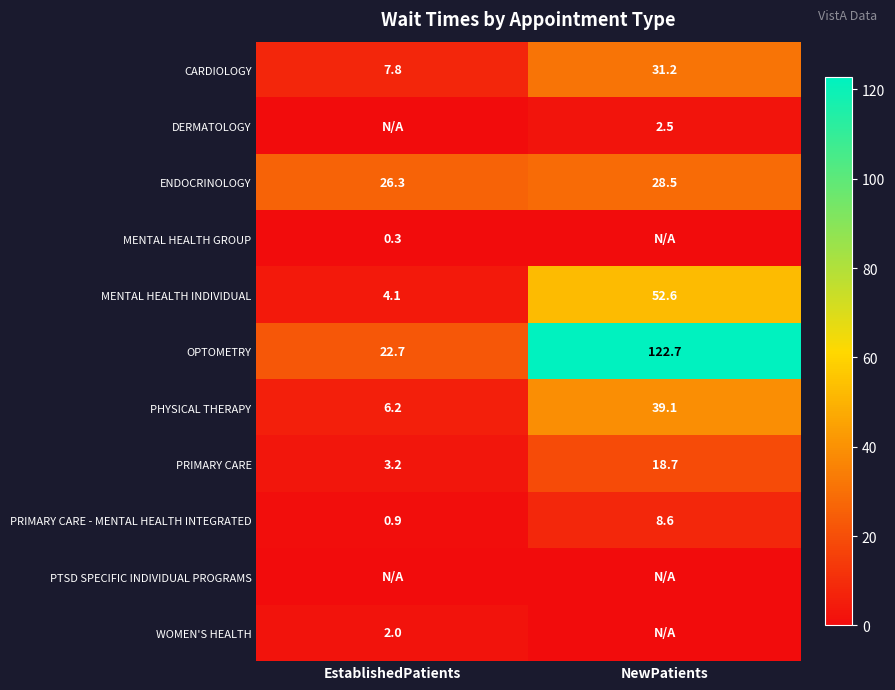

What is the difference between the ENDOCRINOLOGY values at NewPatients and EstablishedPatients?

2.2